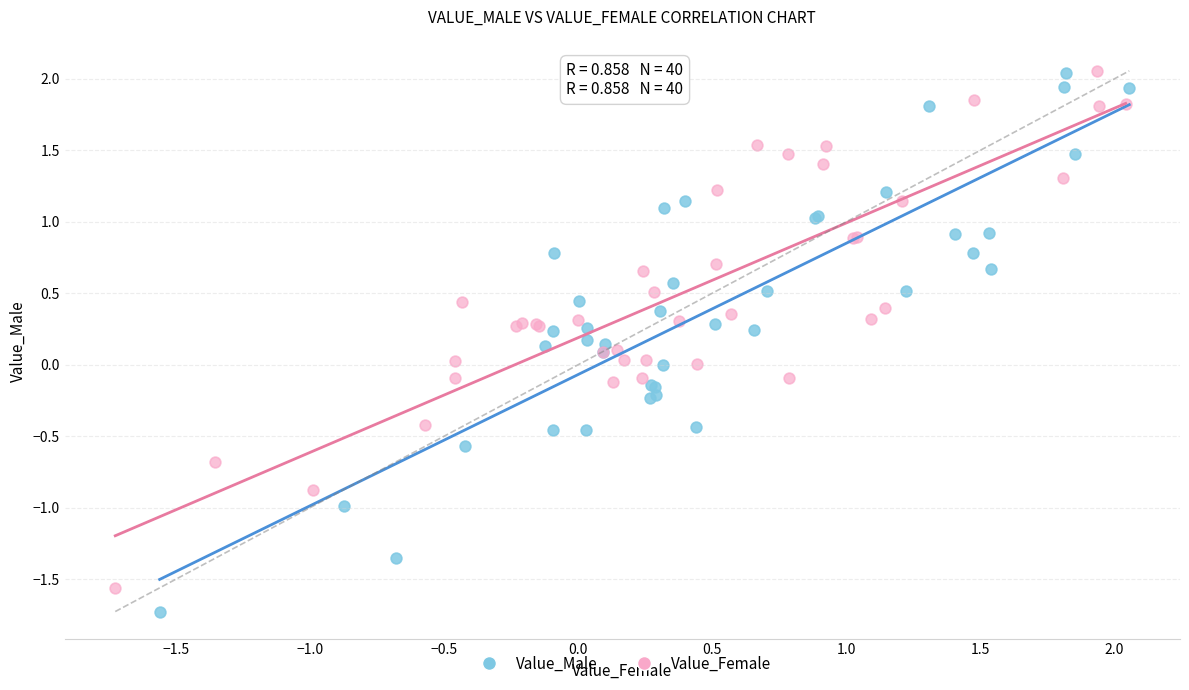

Which series has the largest Y range (max minus min)?

Value_Male